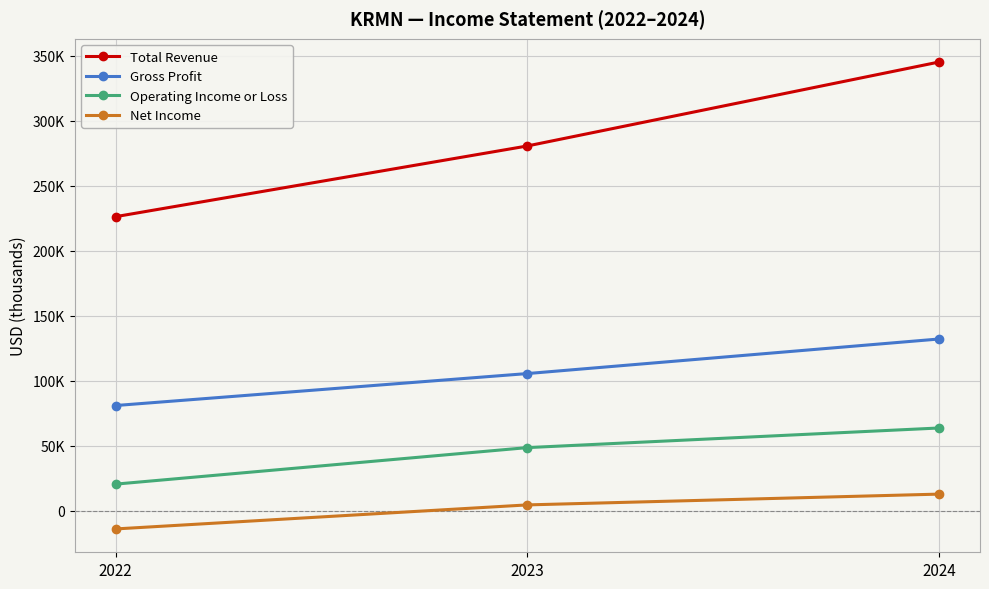

What is the lowest value of the Gross Profit series?

80900